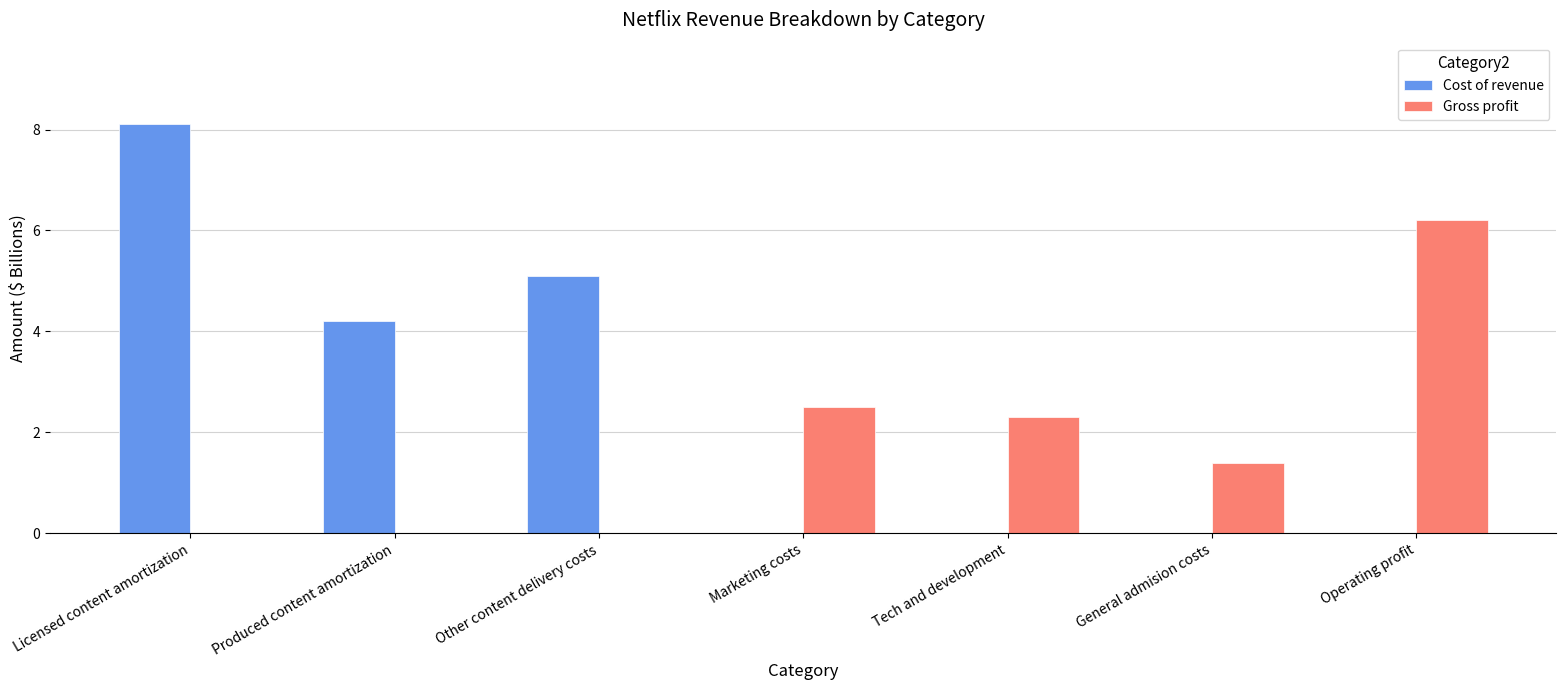

What is the sum of all Cost of revenue values?

17.4